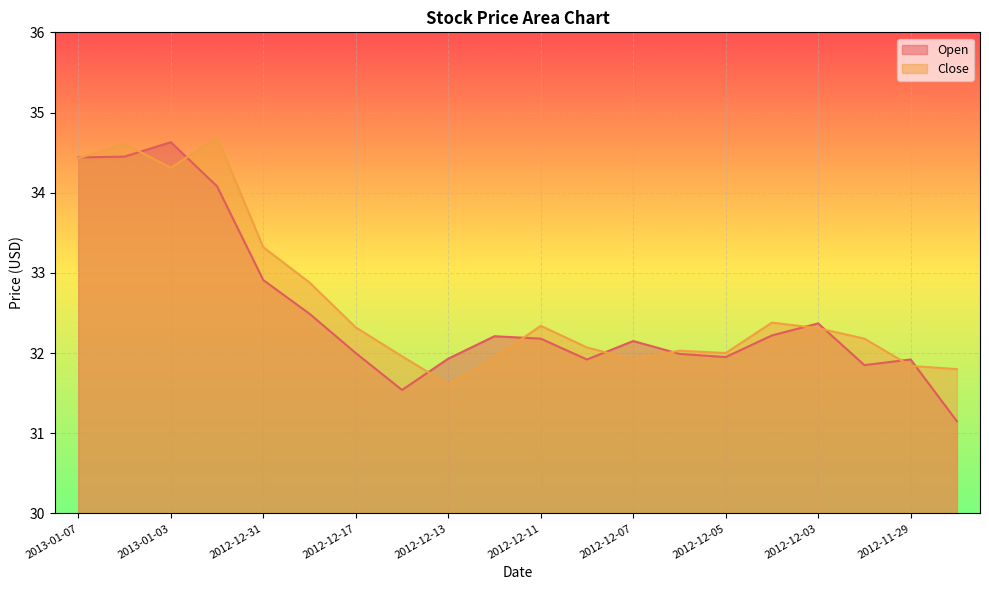

The value of Close at 2012-12-31 is 18.3. True or false?

False